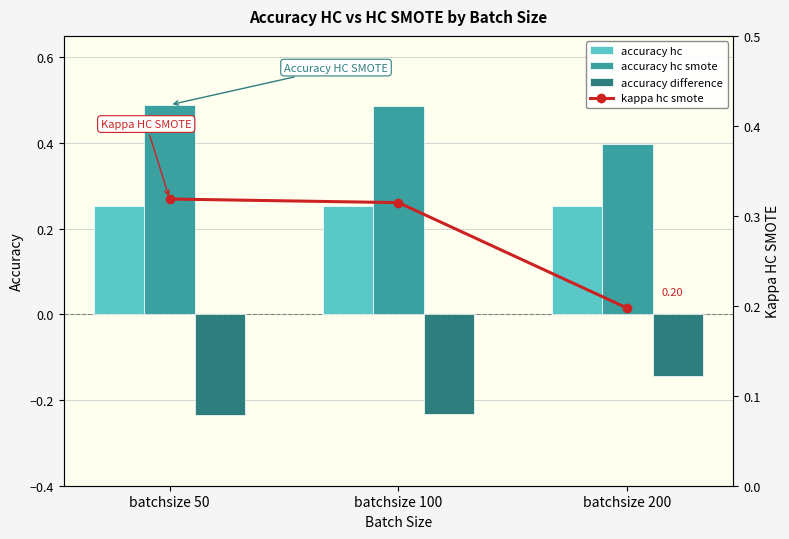

At which label does kappa hc smote reach its minimum?

batchsize 200